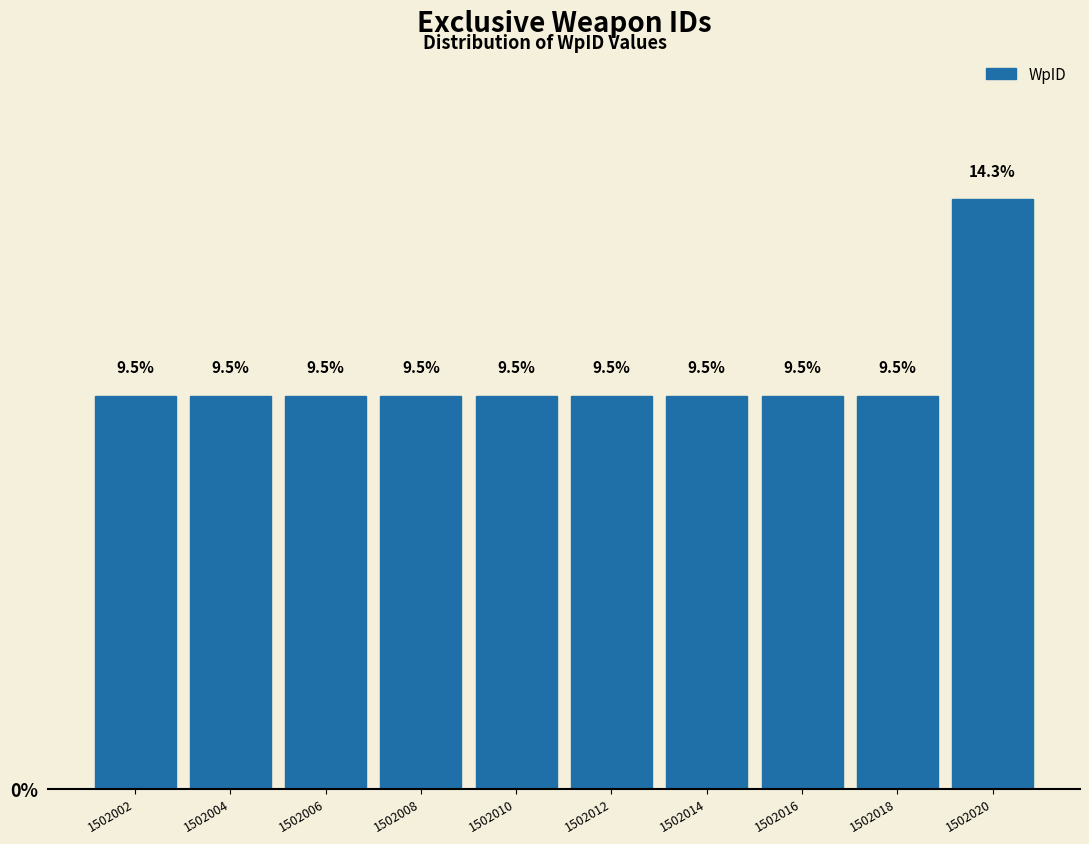

Which range on the x-axis has the tallest bar?

1502019 to 1502021